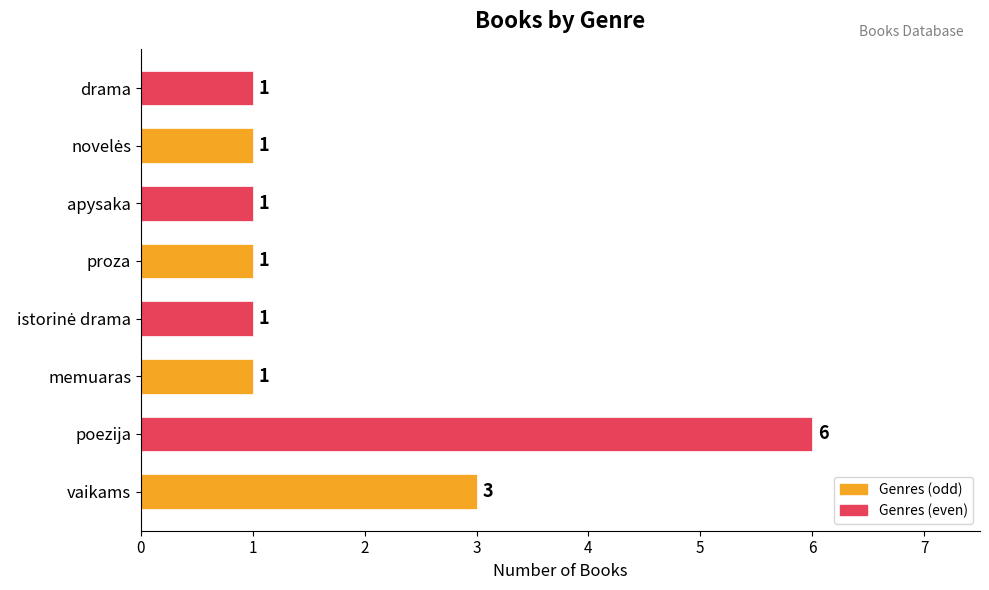

At which label is the value closest to 3?

vaikams